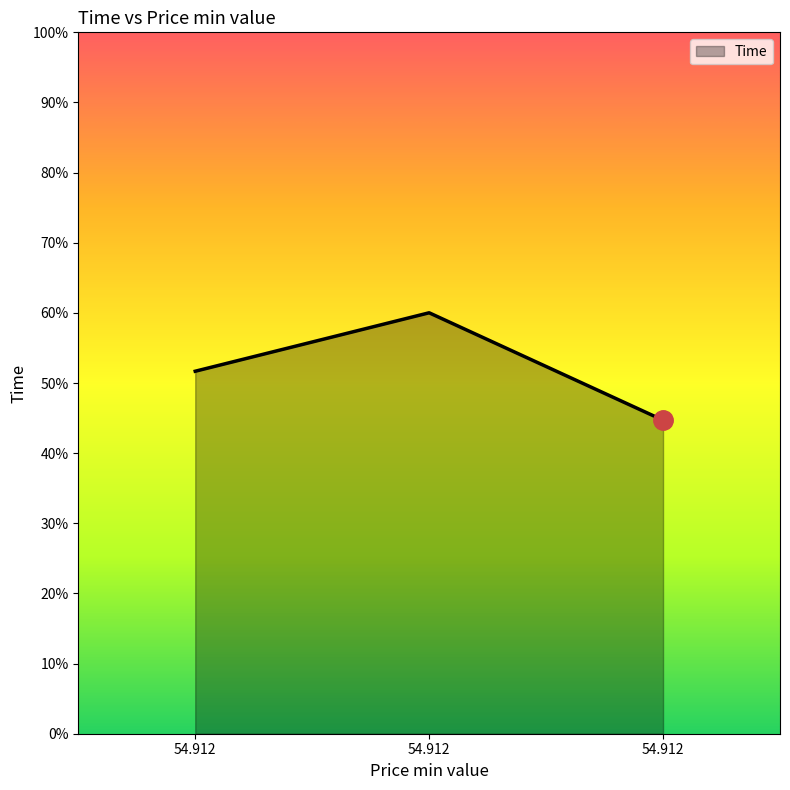

List the labels in order of value, smallest first.

54.912, 54.912, 54.912